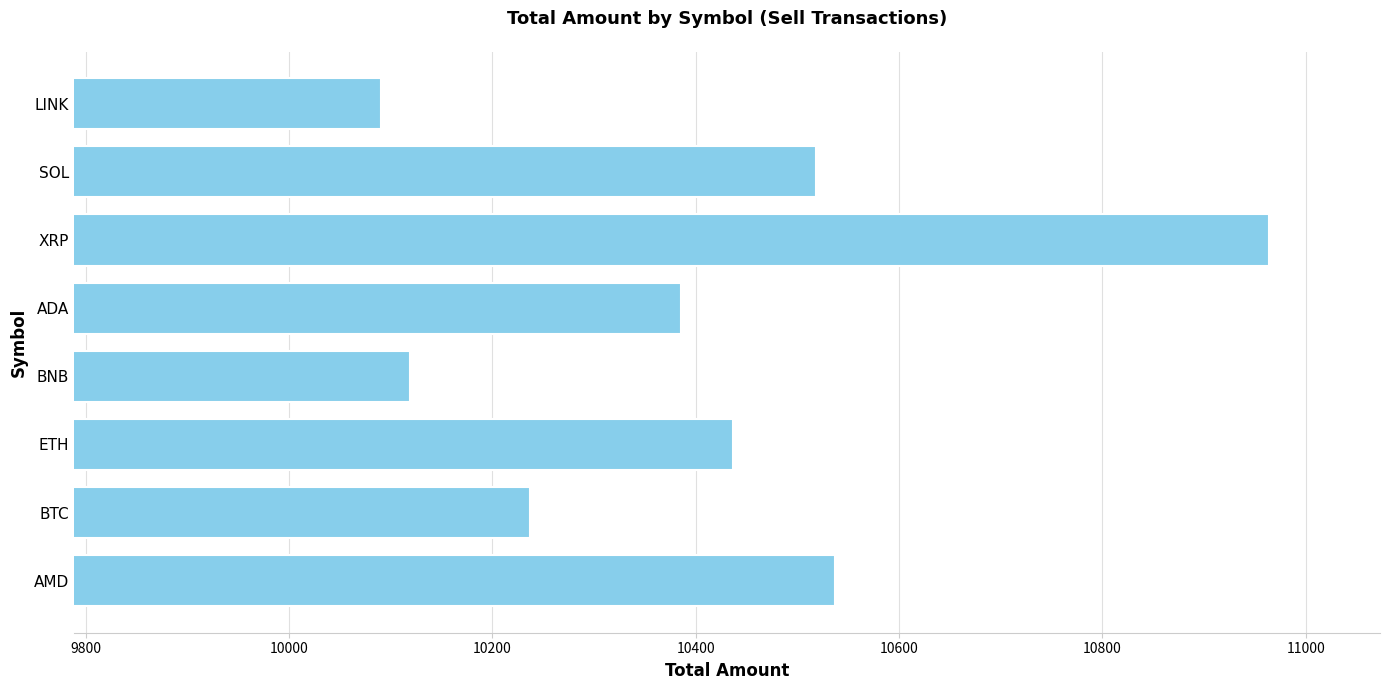

Which category has the highest value across all series?

XRP